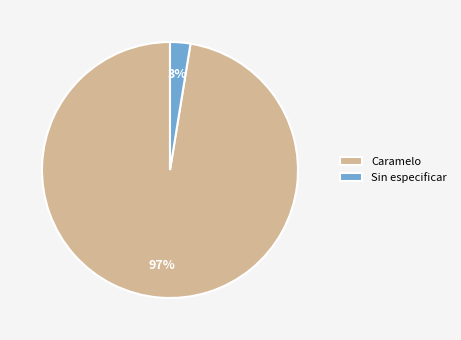

Does any single category account for the majority?

Yes